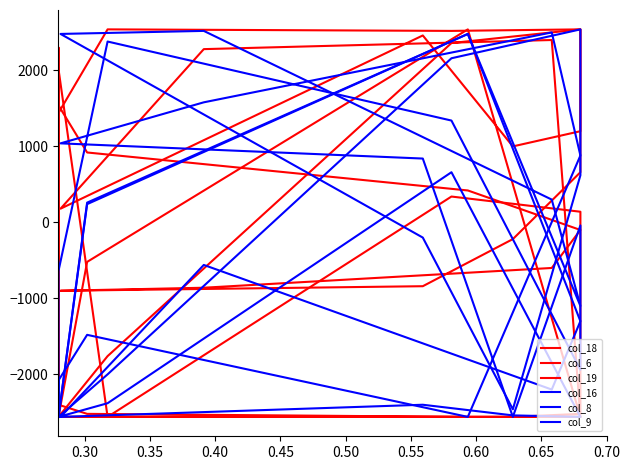

Is it true that col_16 equals 1536 at 18?

False